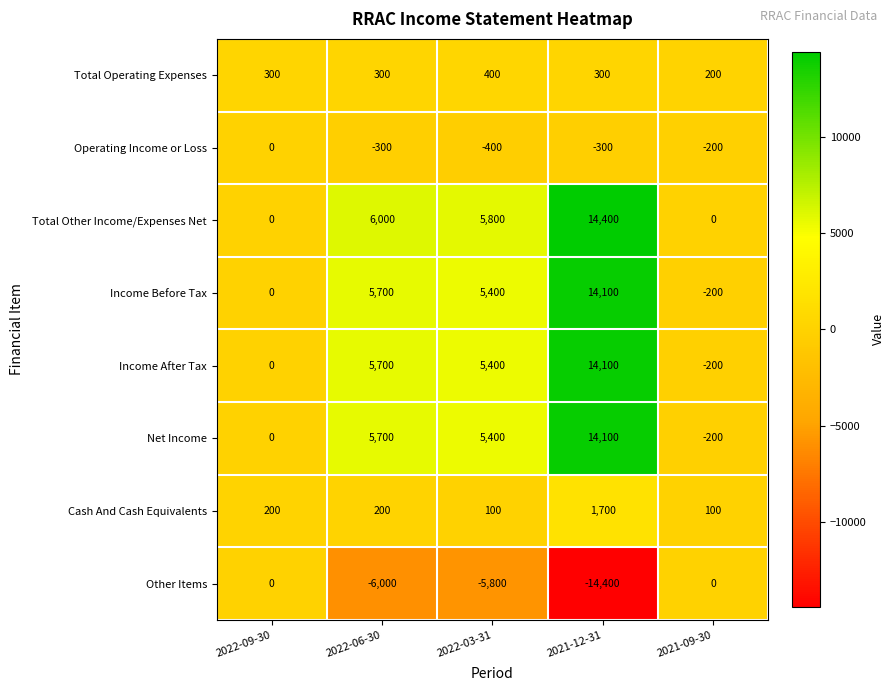

What is the maximum value for Income After Tax?

14100